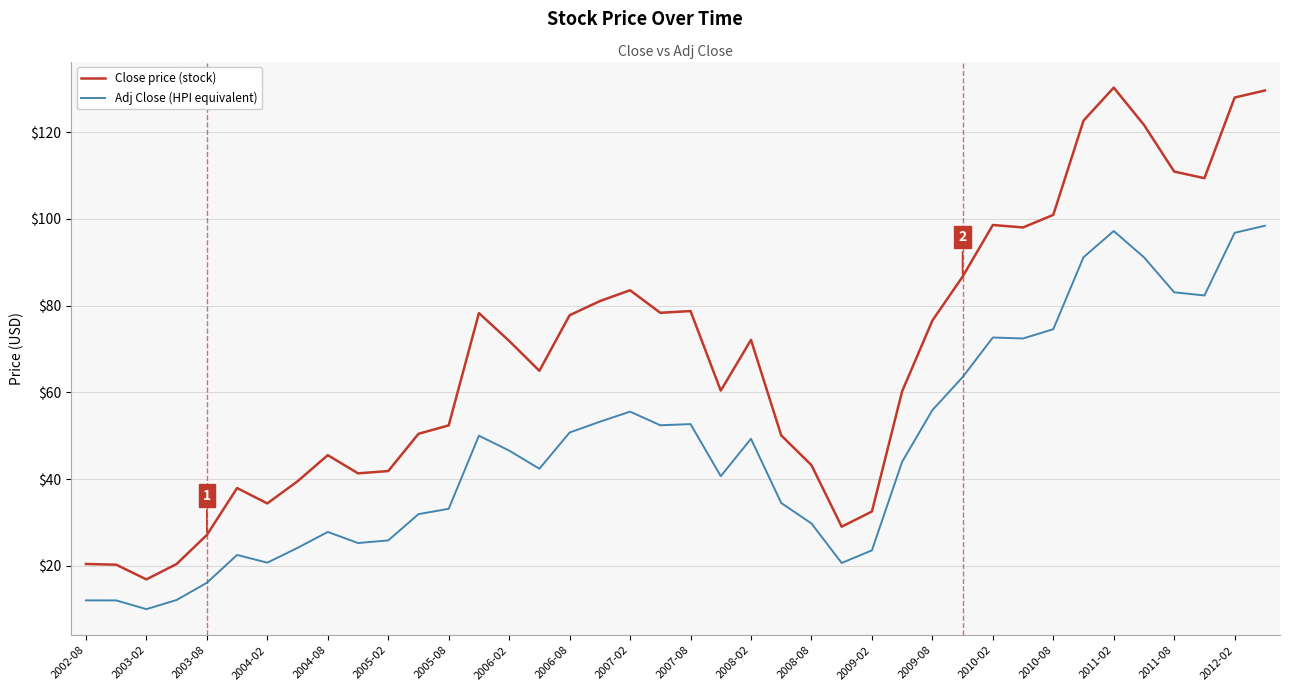

Which series has the largest total across all categories?

Close price (stock)